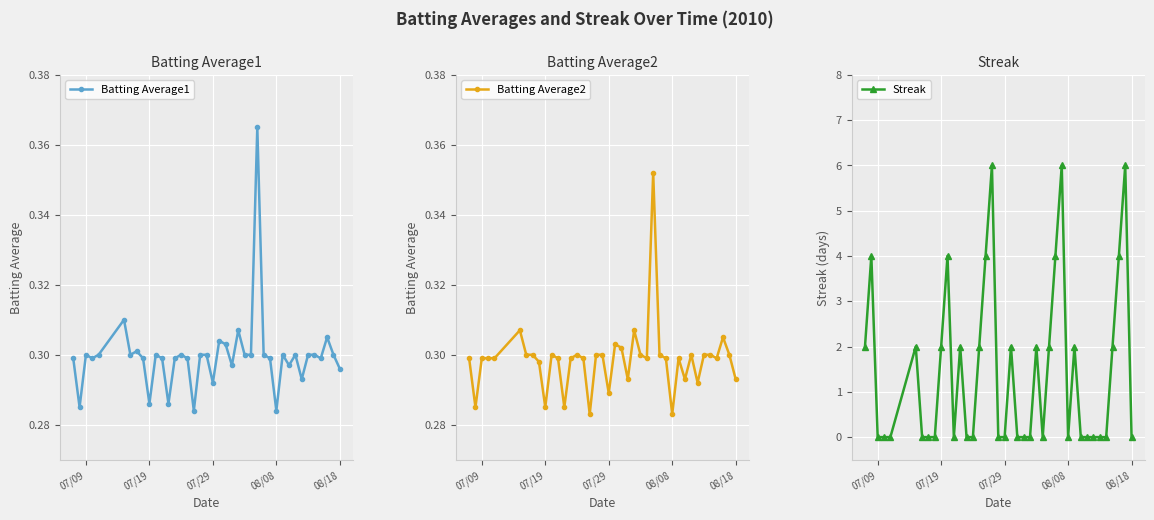

How many Batting Average2 values are between 0 and 1?

40